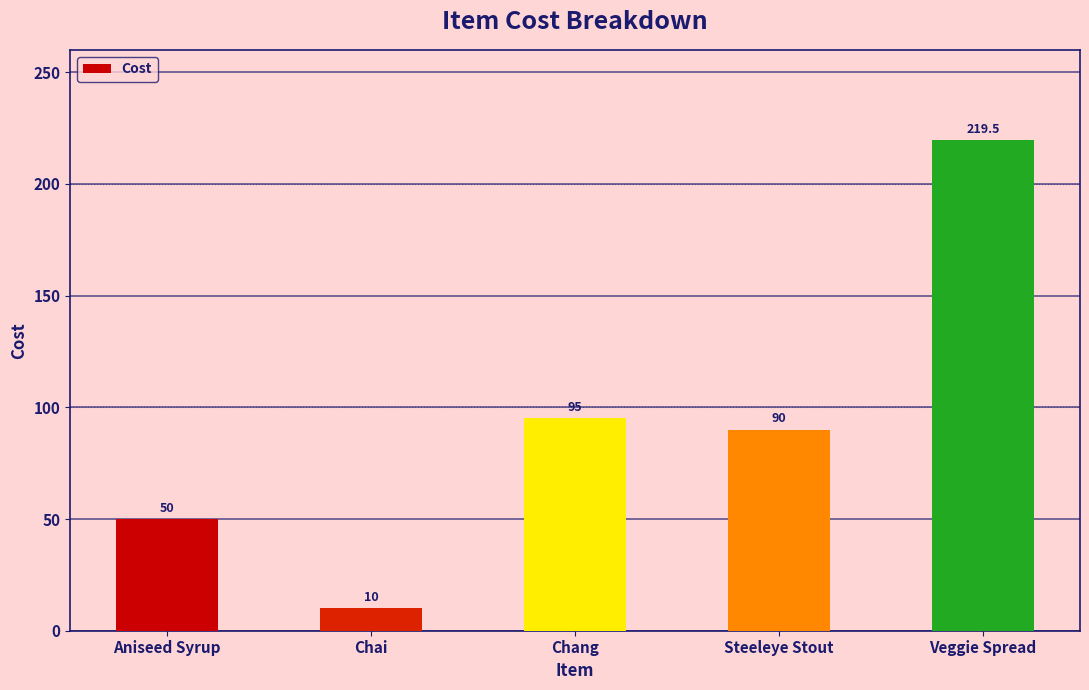

What is the average value?

92.9